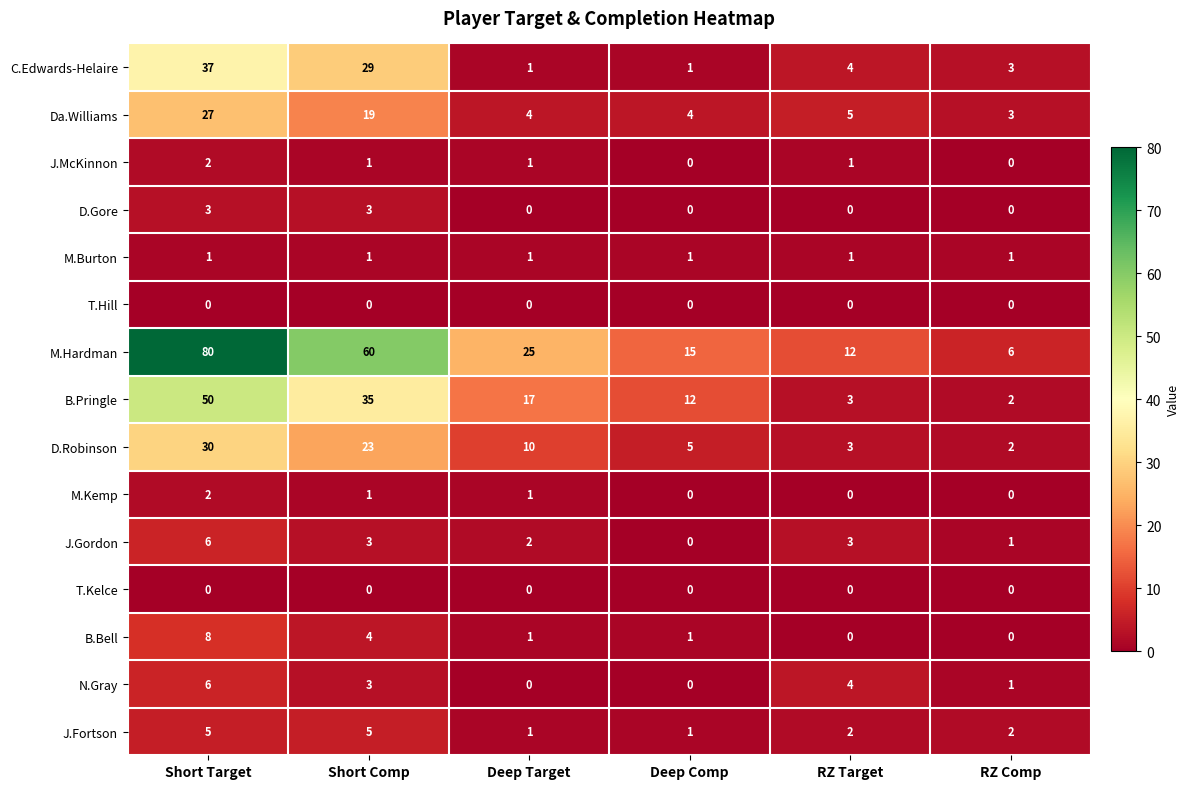

Which series has the largest range (max minus min)?

M.Hardman